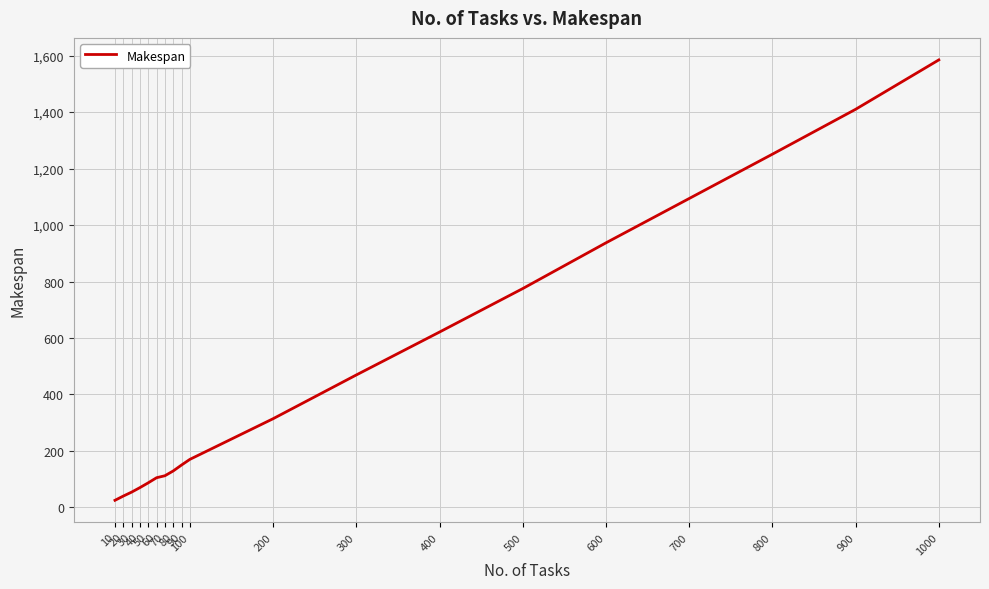

Which label corresponds to the largest value in the chart?

1000